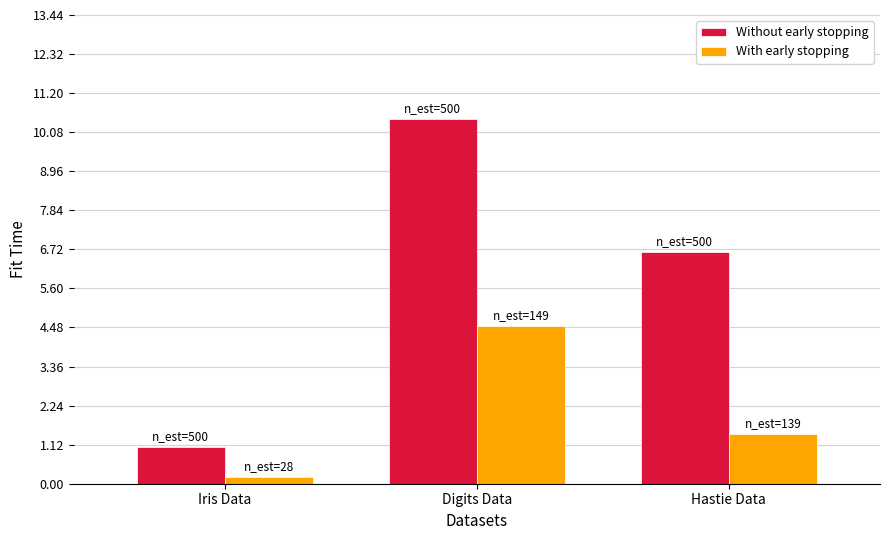

Is the value of With early stopping at Iris Data greater than the value of Without early stopping at Hastie Data?

No